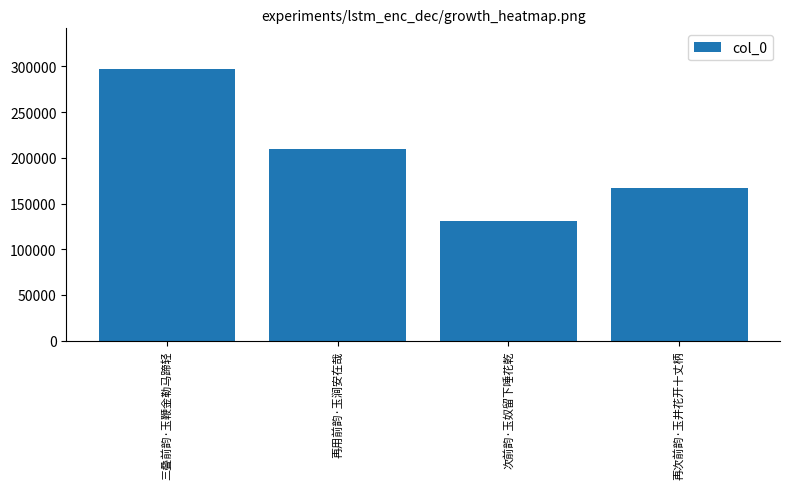

Rank the categories by value from highest to lowest.

三叠前韵·玉鞭金勒马蹄轻, 再用前韵·玉涧安在哉, 再次前韵·玉井花开十丈柄, 次前韵·玉奴留下唾花乾